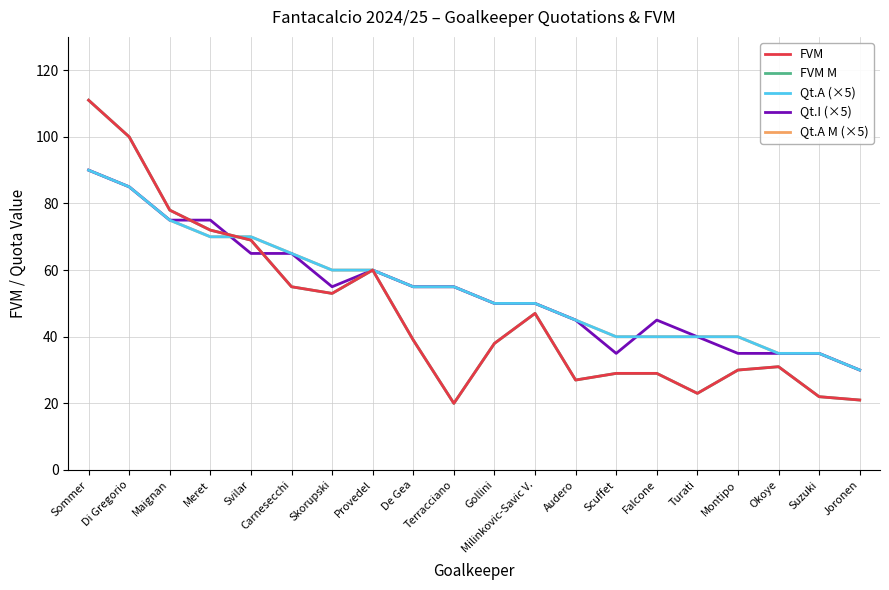

What is the label of the 6th point from the right?

Falcone